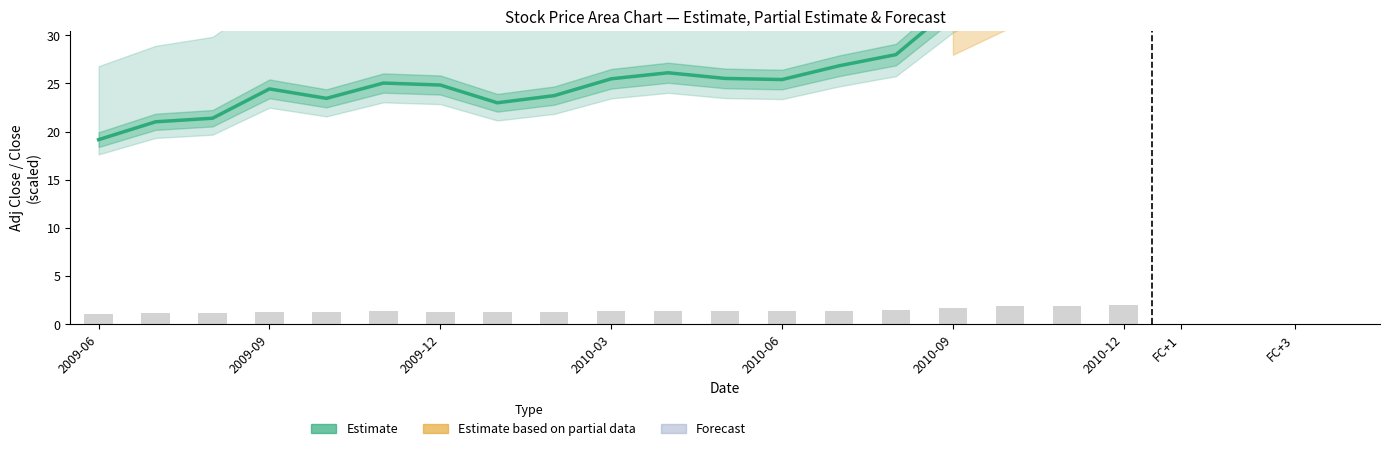

The value of Adj Close at 2010-06 is 39.1. True or false?

False